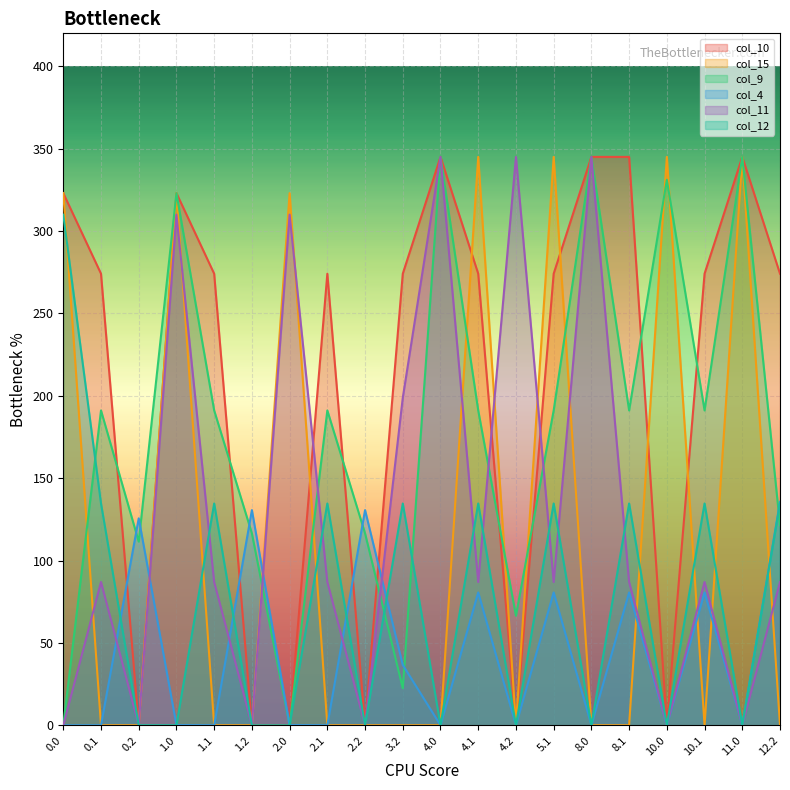

The value of col_15 at 4.2 is 0.0. True or false?

True